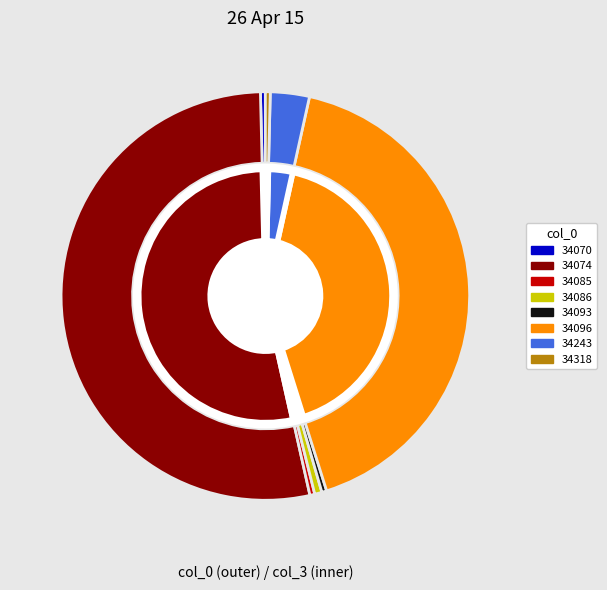

Approximately how many times larger is the value at 34093 compared to 34318?

1.0